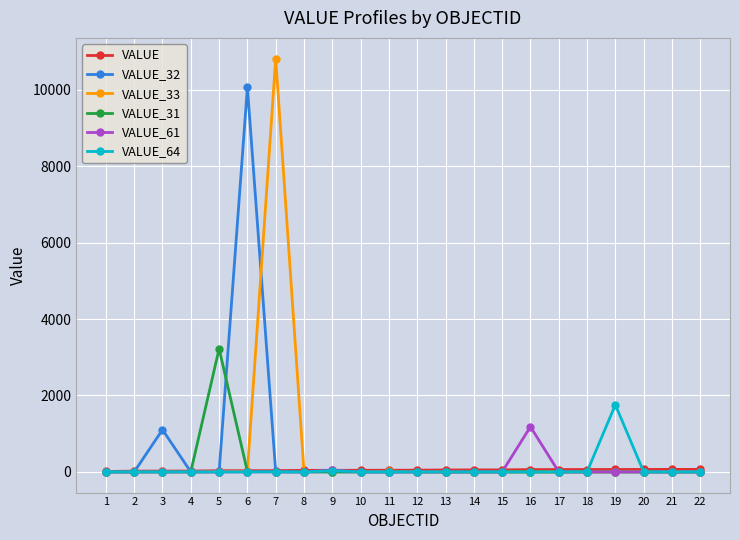

Which series has the largest range (max minus min)?

VALUE_33